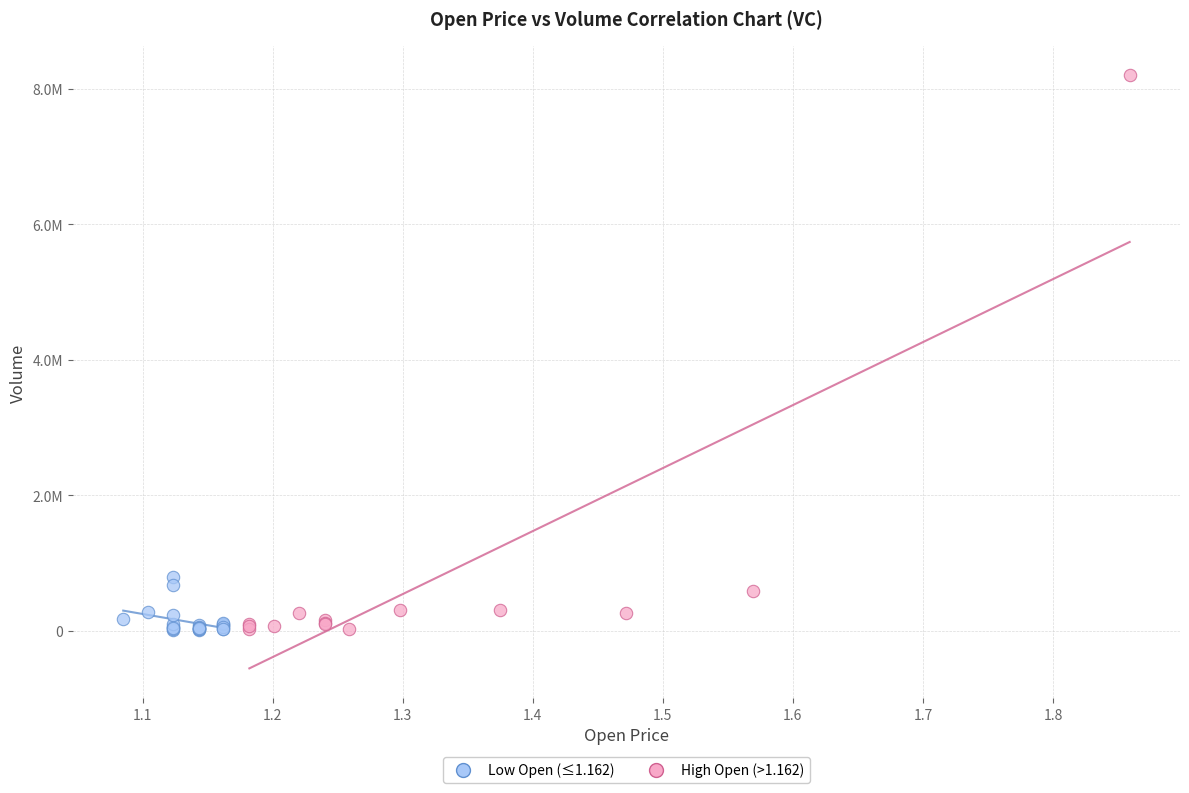

Which series contains the highest Y value?

High Open (>1.162)